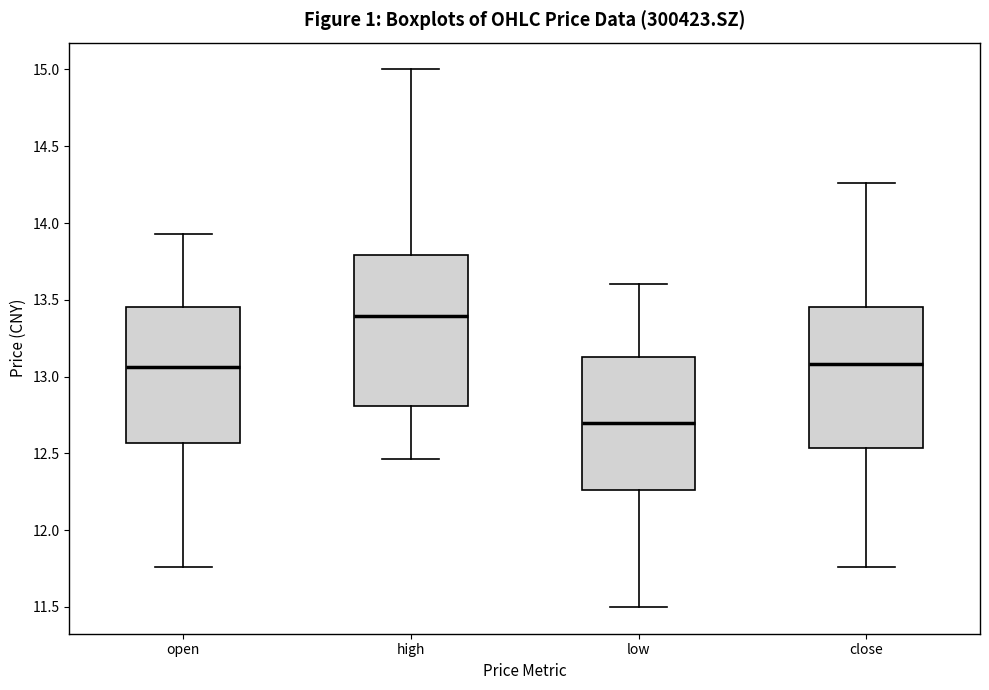

Reading left to right, read every box against the y-axis: the position of its median line, the range the box covers, and the ends of its whiskers. The values are not printed on the chart, so give them approximately, as read against the axis.

open: median 13.05, box 12.55 to 13.45, whiskers 11.75 to 13.95
high: median 13.40, box 12.80 to 13.80, whiskers 12.45 to 15.00
low: median 12.70, box 12.25 to 13.15, whiskers 11.50 to 13.60
close: median 13.10, box 12.55 to 13.45, whiskers 11.75 to 14.25